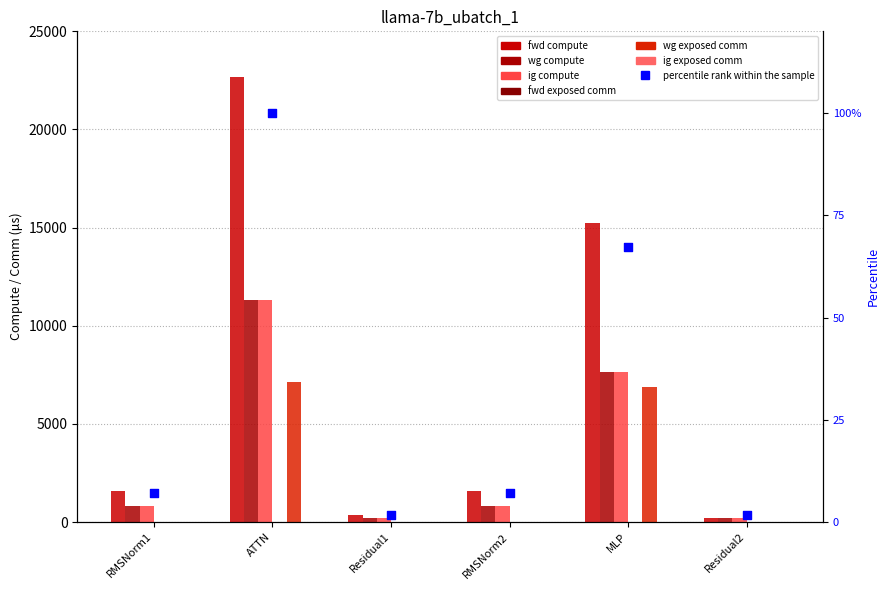

Which series has the widest spread of Y values?

fwd compute